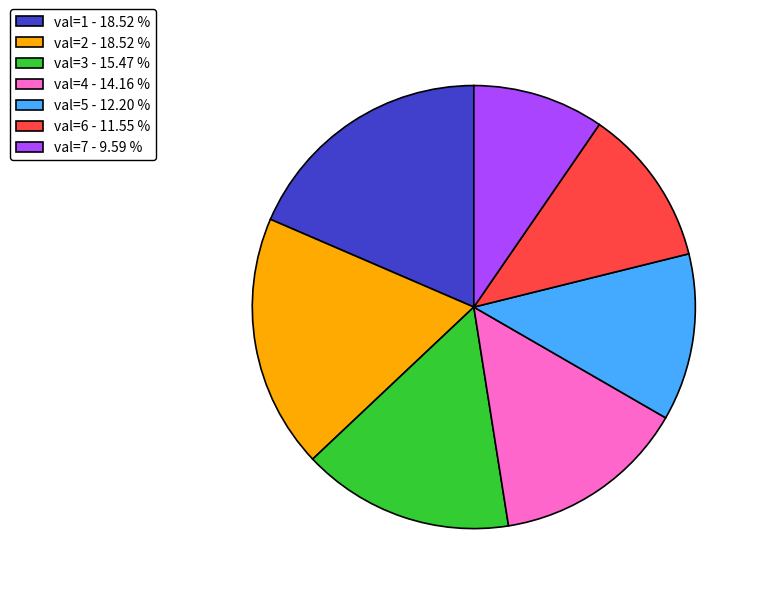

Does any single category account for the majority?

No